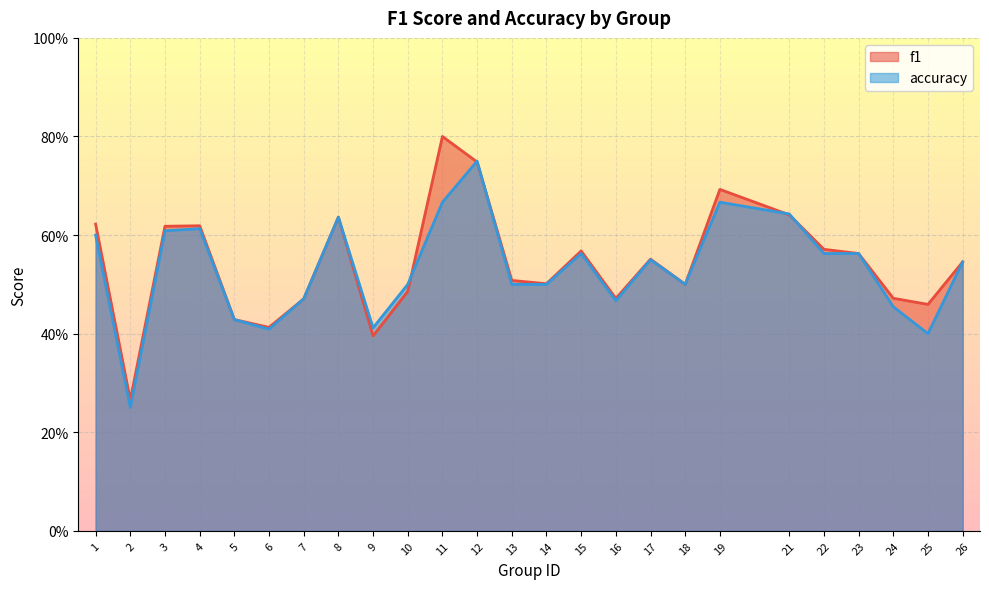

How many data points does each series have?

25